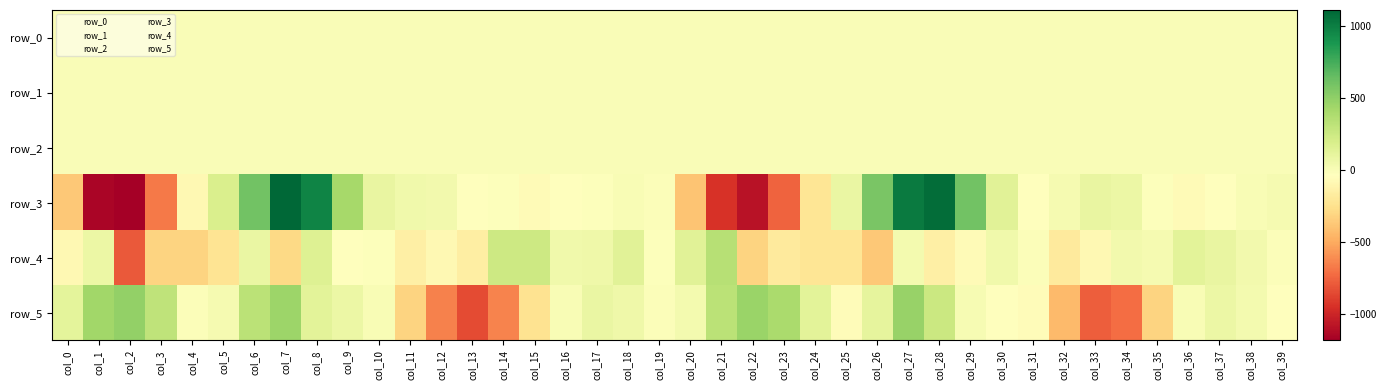

The value of row_4 at col_34 is 22.9. True or false?

False